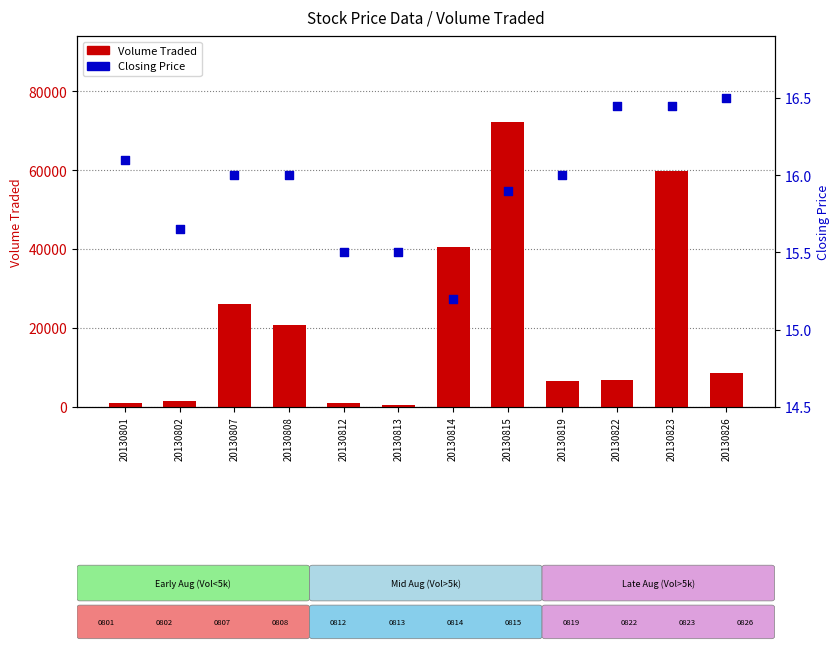

Which series contains the lowest Y value?

Closing Price